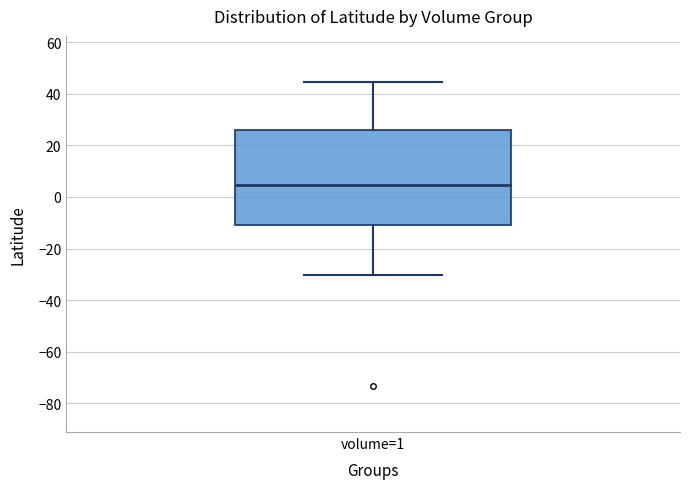

Read this box plot against the y-axis: the position of the median line, the range covered by the box, and the ends of both whiskers. The values are not printed on the chart, so give them approximately, as read against the axis.

median 4, box -12 to 26, whiskers -30 to 44